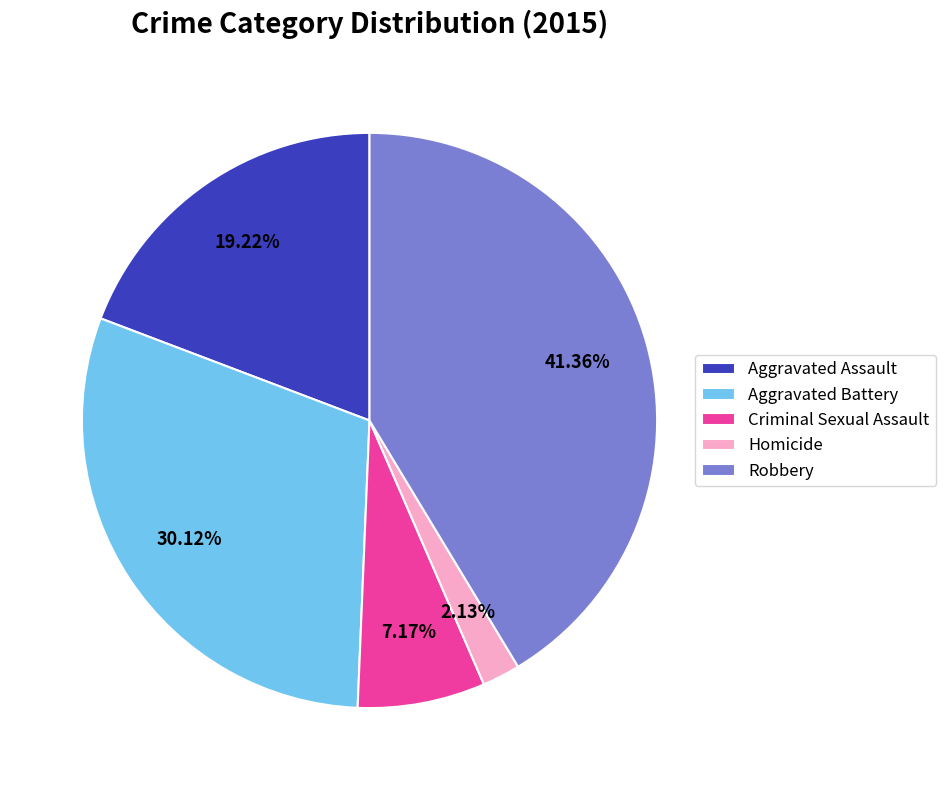

Rank the categories by value from highest to lowest.

Robbery, Aggravated Battery, Aggravated Assault, Criminal Sexual Assault, Homicide